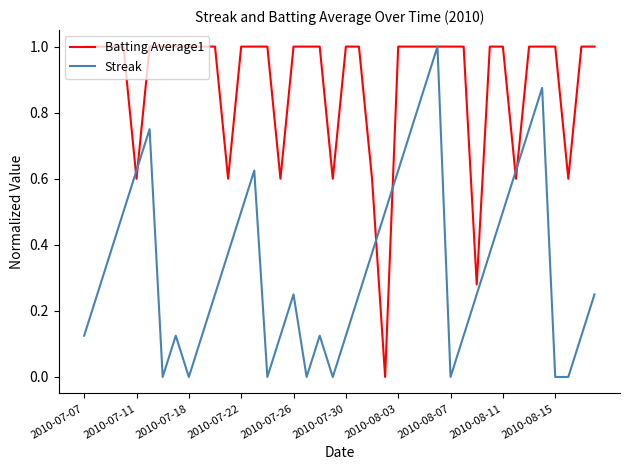

Which series has the largest total across all categories?

Batting Average1